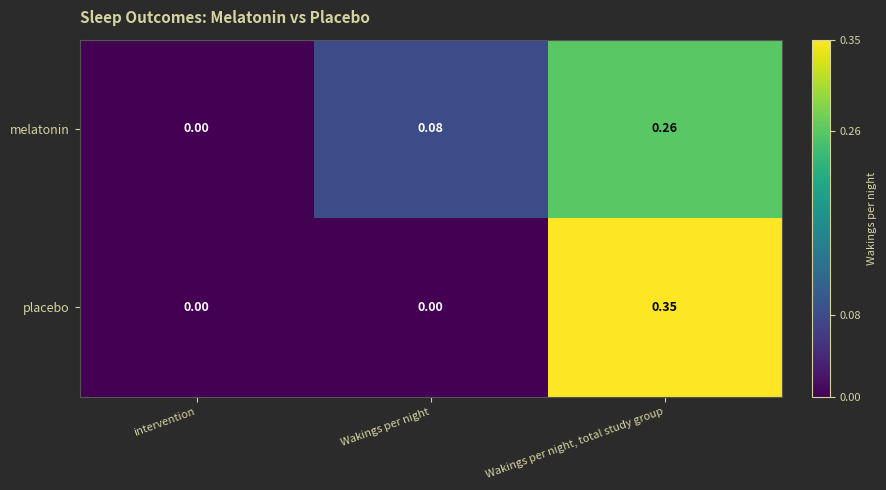

Which series has the widest spread of values?

placebo